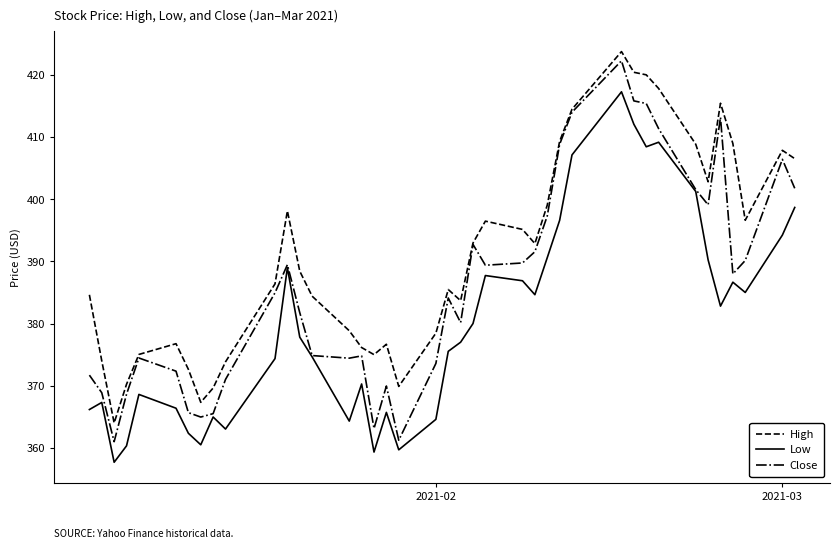

What is the minimum value for High?

364.0